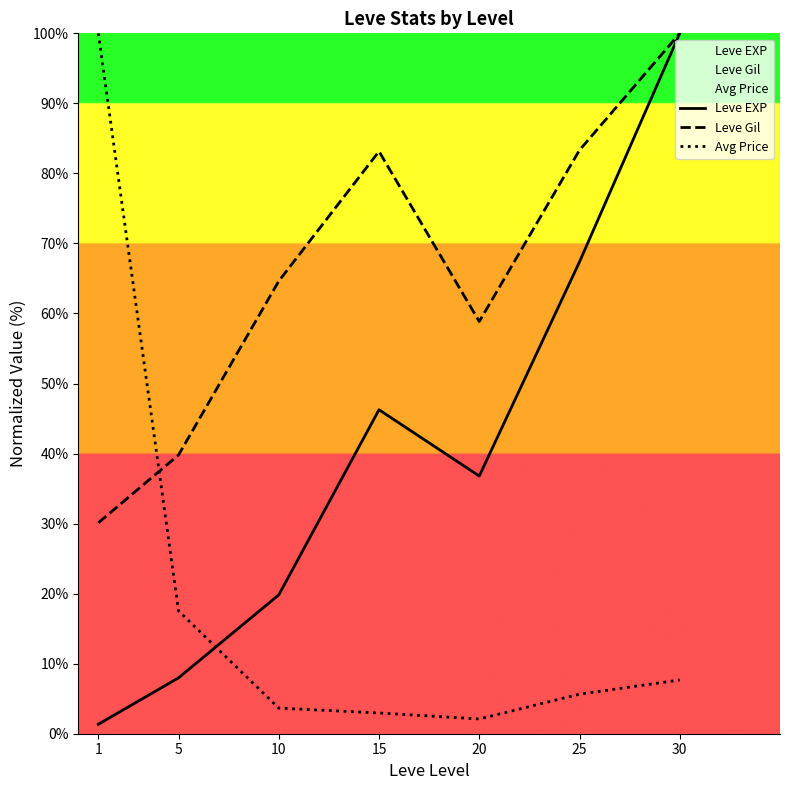

How many data points in Leve Gil are above 64?

4